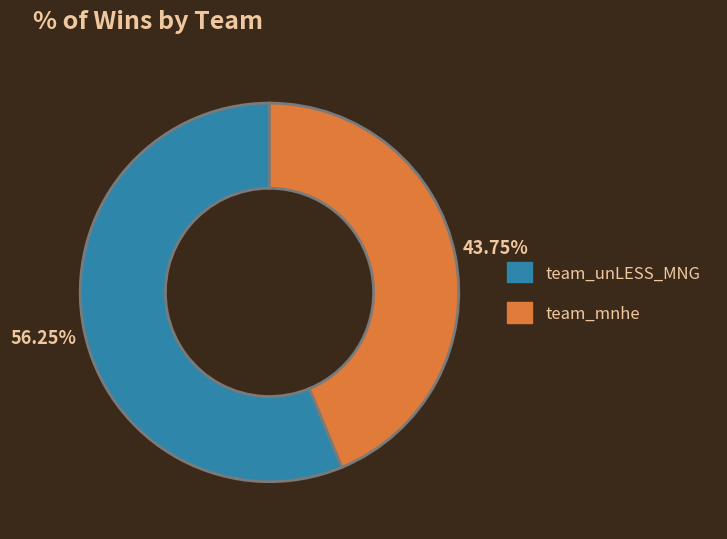

To the nearest percent, what is the combined percentage of team_mnhe and team_unLESS_MNG?

100%